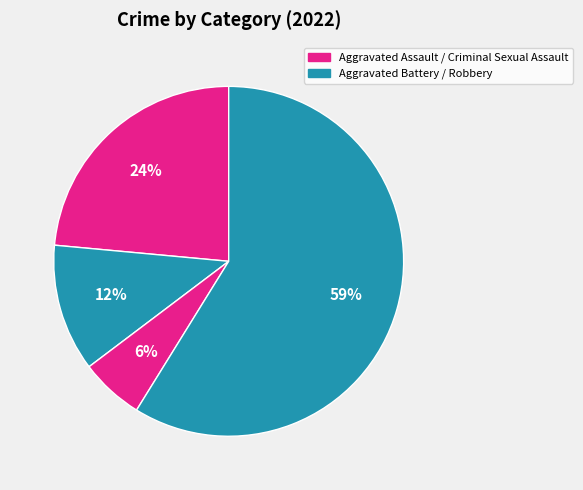

How many segments does this pie chart have?

4